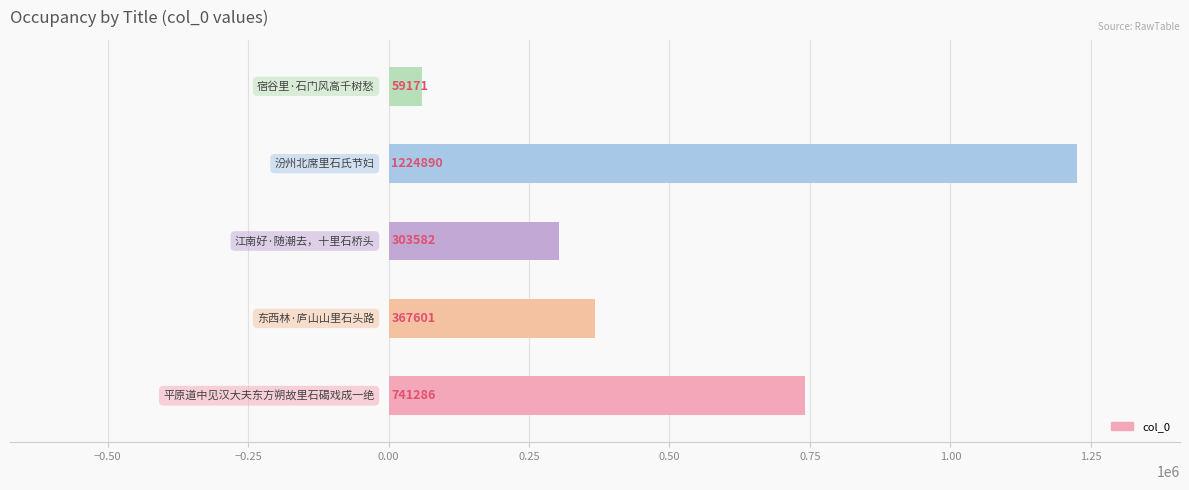

What is the difference between the maximum and minimum values?

1165719